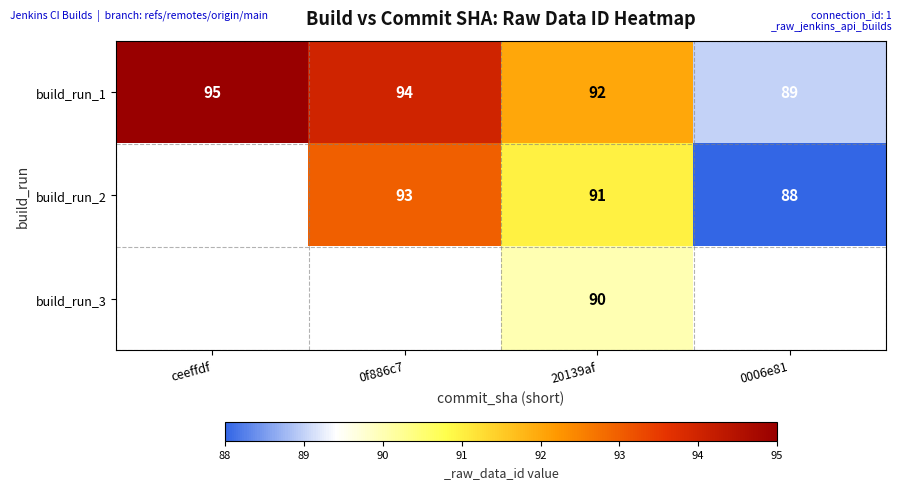

The value of build_run_2 at 0006e81 is 88. True or false?

True